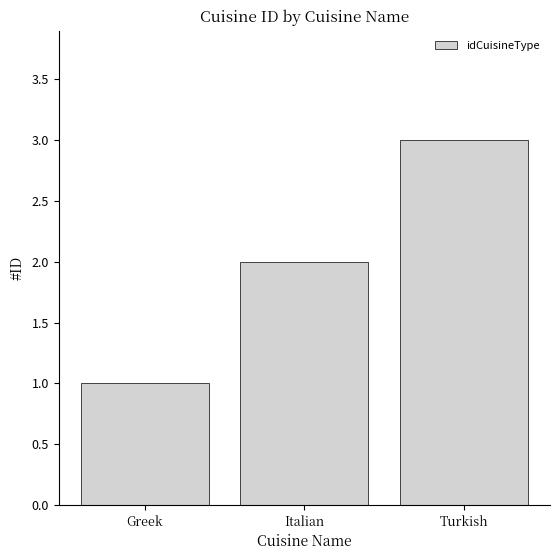

Reading left to right, list all the values displayed in this chart.

Greek=1	Italian=2	Turkish=3